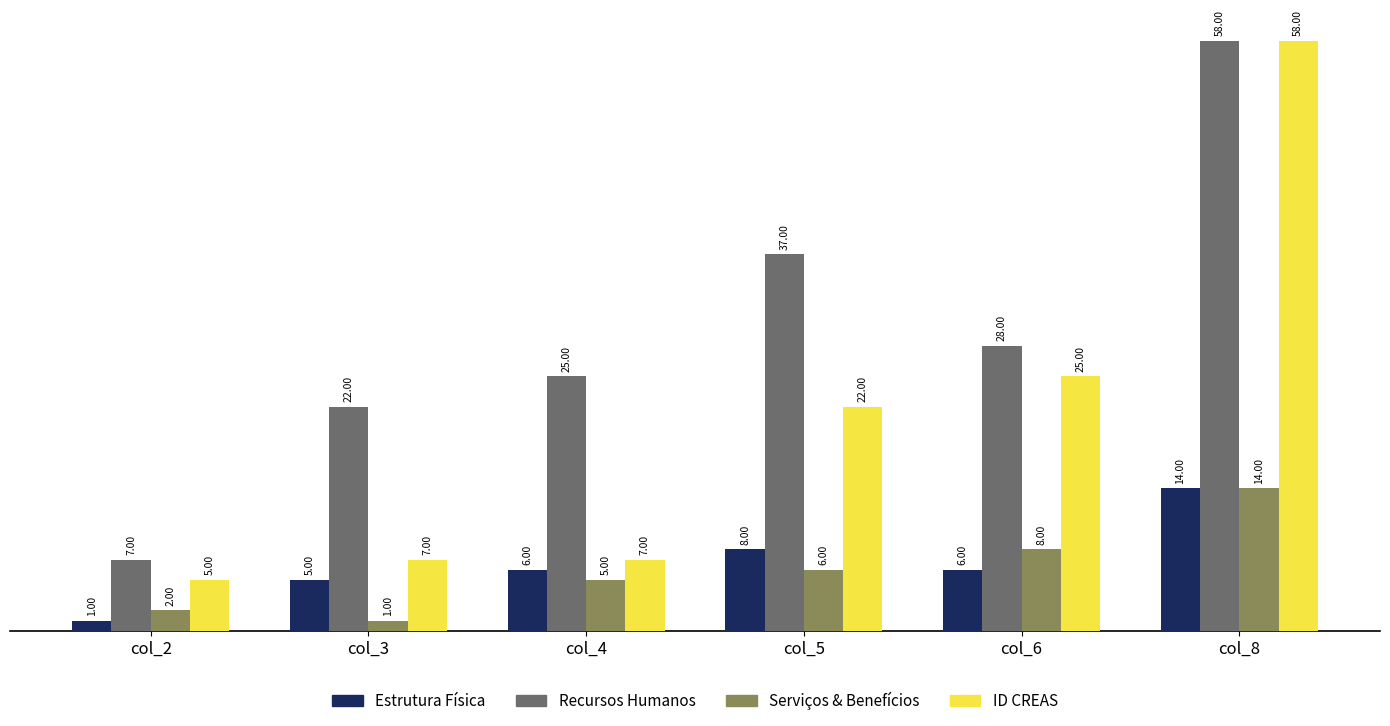

Where is ID CREAS nearest to the value 31?

col_6